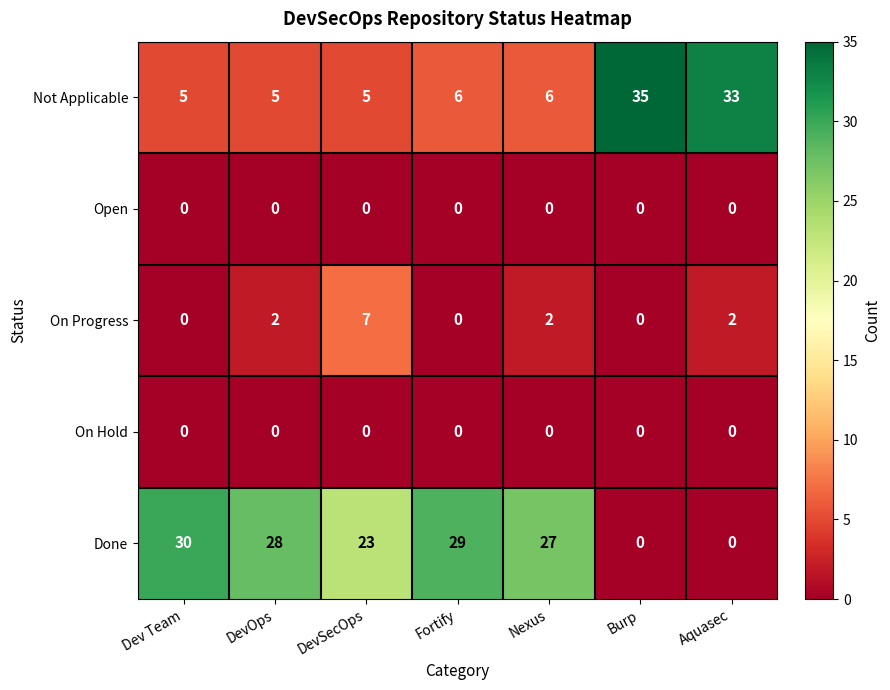

What is the difference between the highest and lowest values at Aquasec?

33